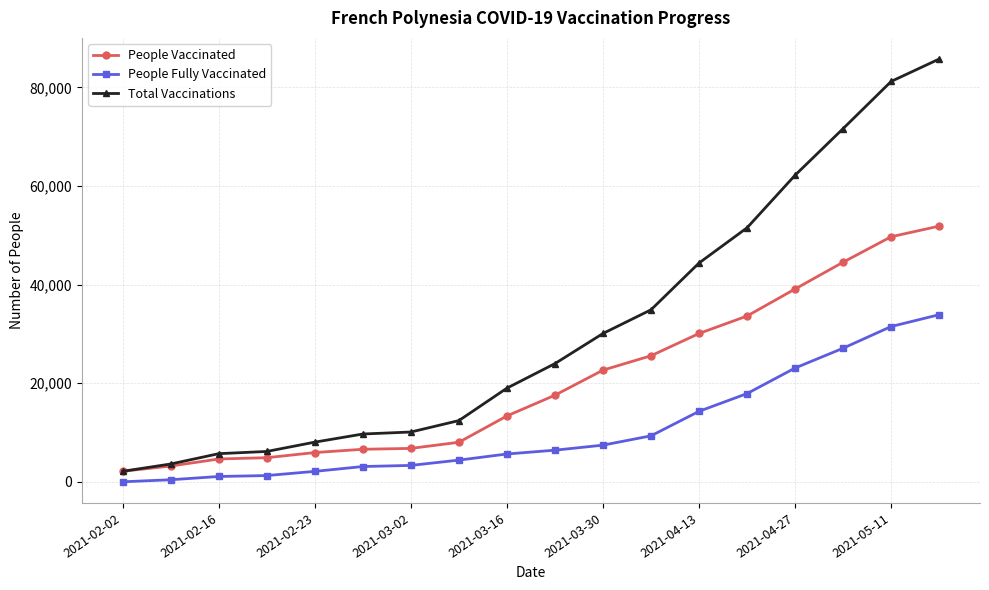

What is the difference between the second highest and minimum values in the Total Vaccinations series?

79069